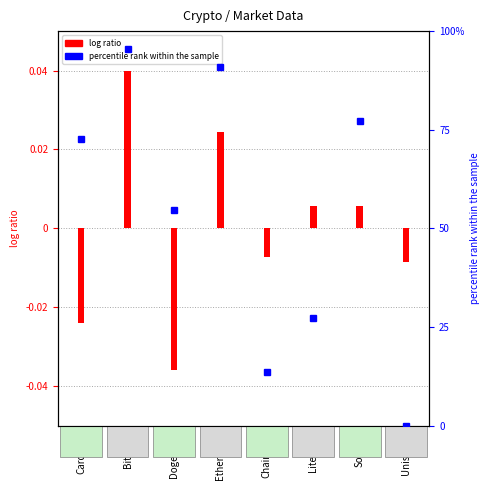

How many bars are there in total?

8